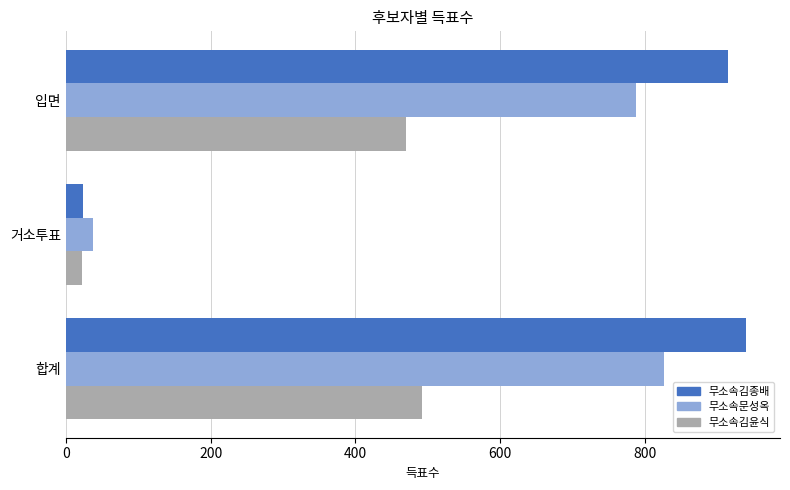

What is the total value across all series at 거소투표?

84